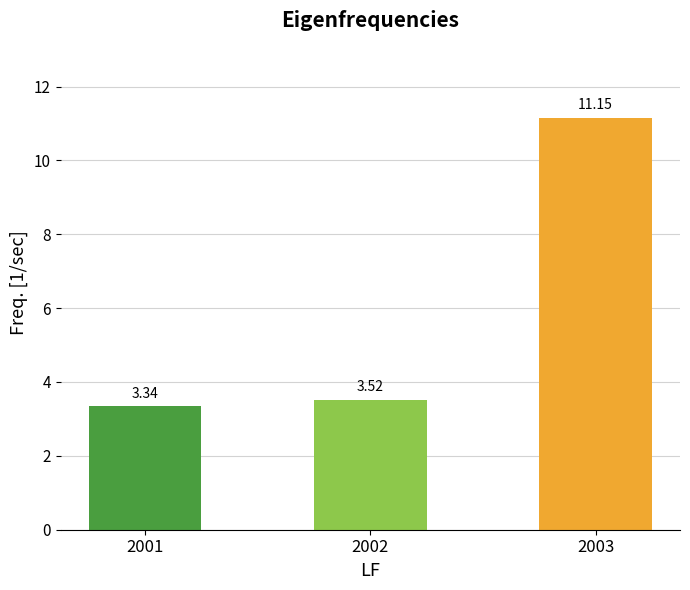

Which has a higher value, 2003 or 2001?

2003